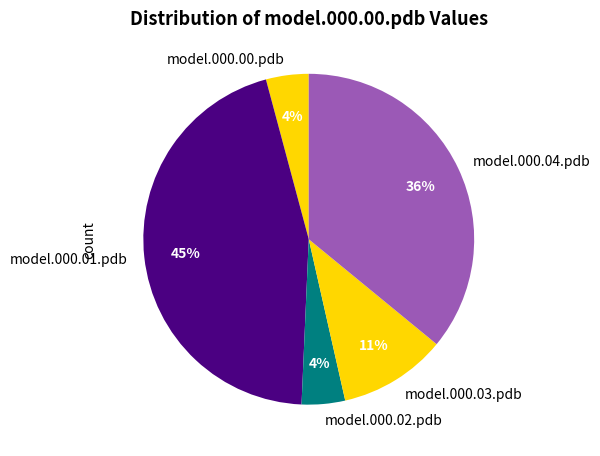

Which slice is the largest?

model.000.01.pdb